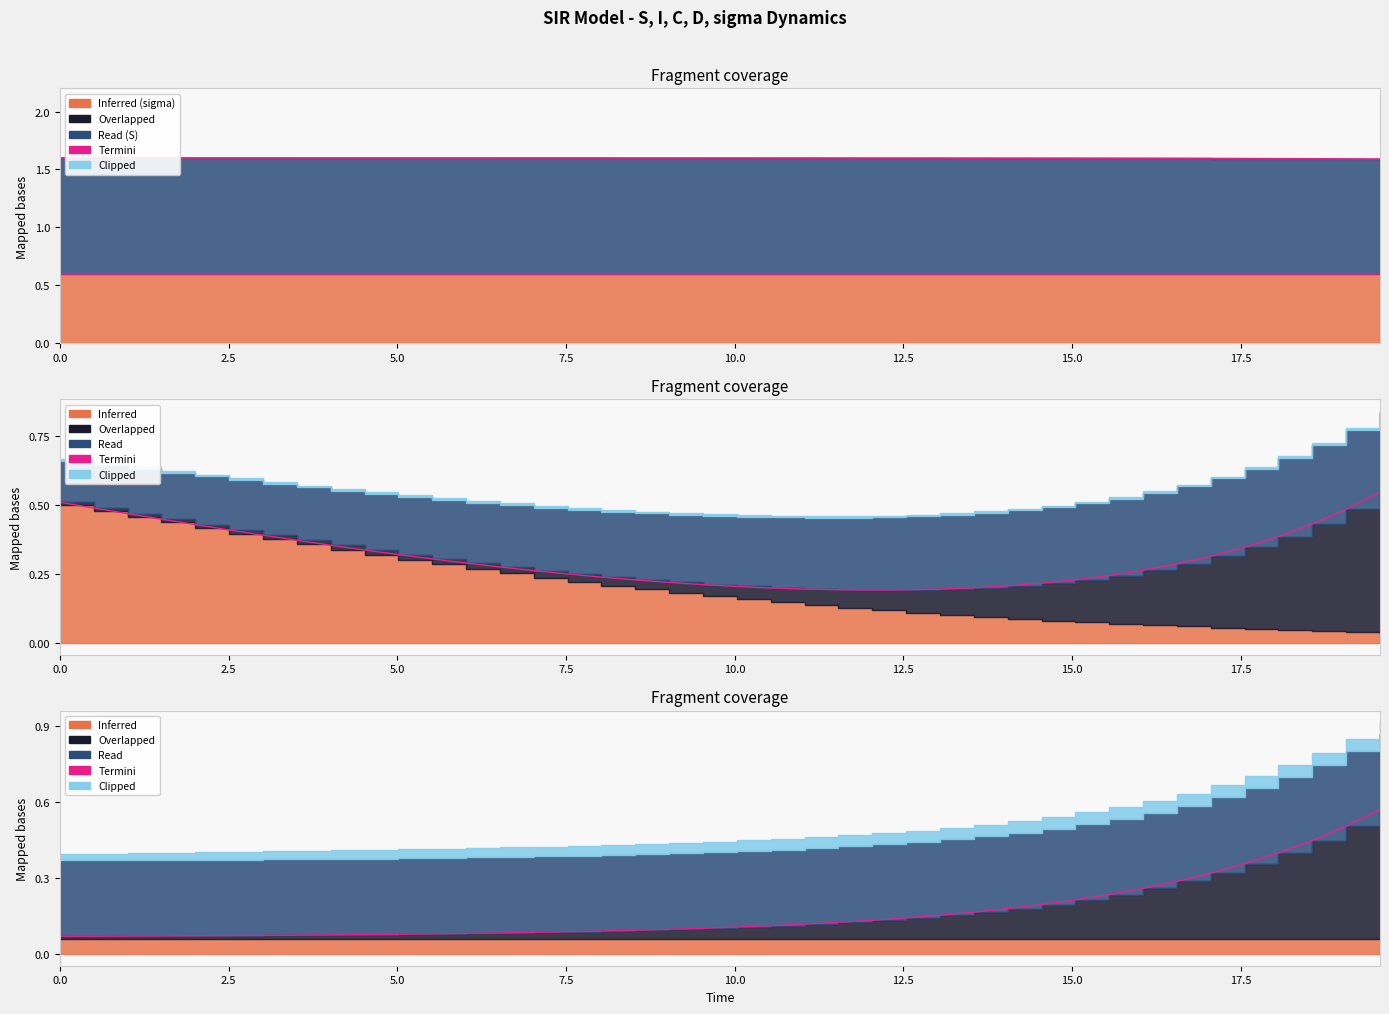

Is it true that Termini equals 0.0 at 14?

False